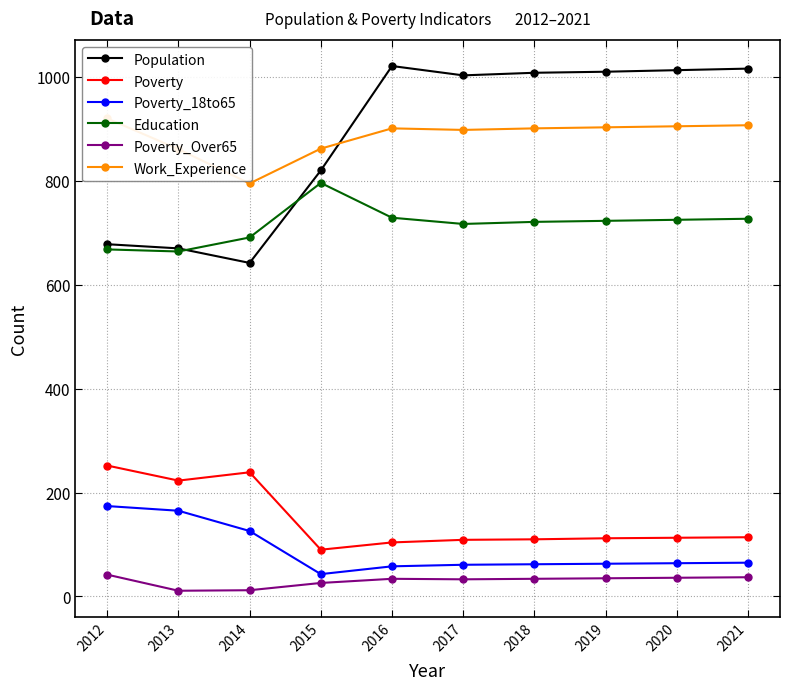

Reading left to right, extract all data points from this chart.

Population: 678	670	642	820	1021	1003	1008	1010	1013	1016
Poverty: 252	223	239	90	104	109	110	112	113	114
Poverty_18to65: 174	165	126	43	58	61	62	63	64	65
Education: 668	664	691	796	729	717	721	723	725	727
Poverty_Over65: 42	11	12	26	34	33	34	35	36	37
Work_Experience: 920	861	795	862	901	898	901	903	905	907